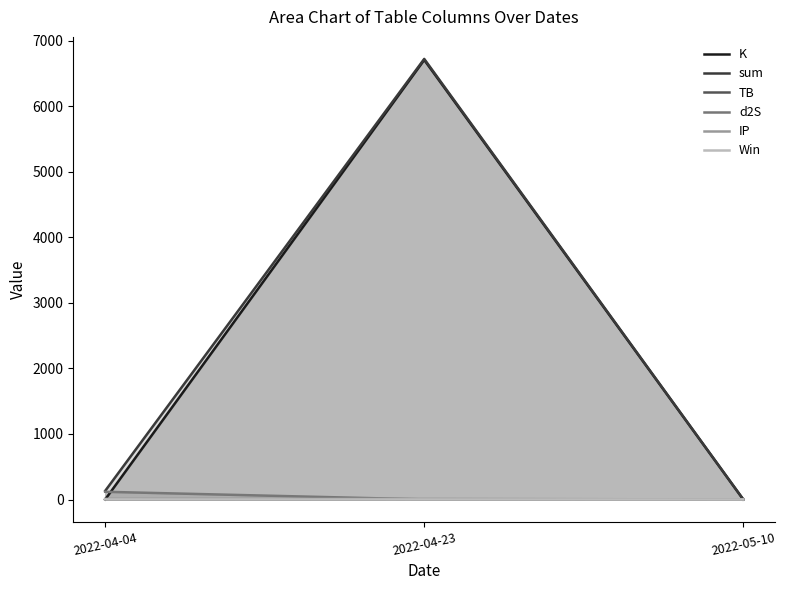

Count the Win values in the range 0 to 1.

3